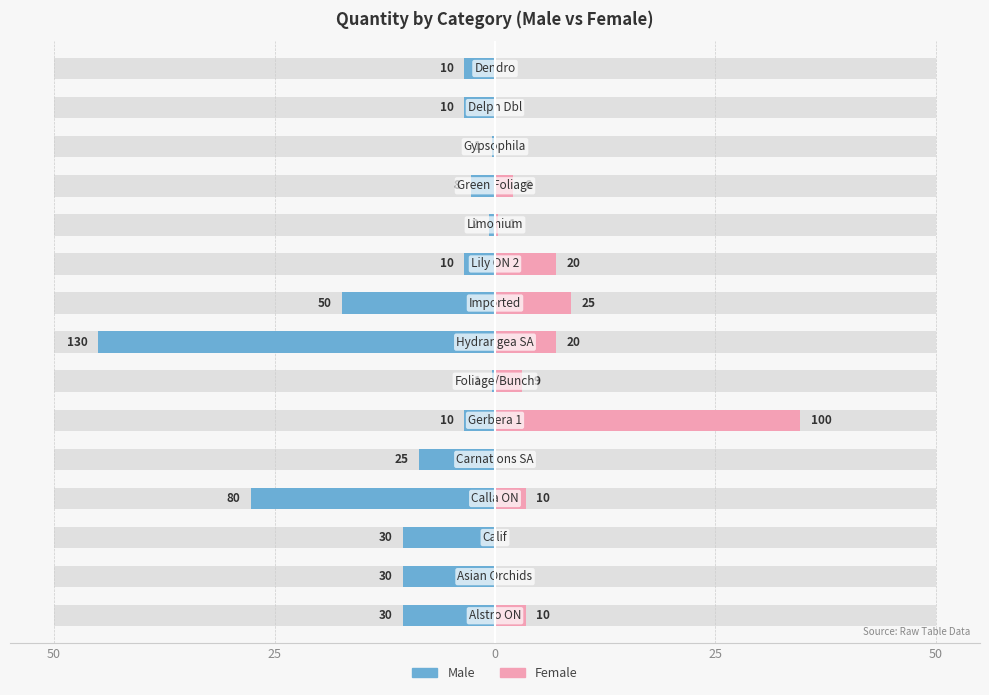

What are all the series names shown in the legend?

Male, Female